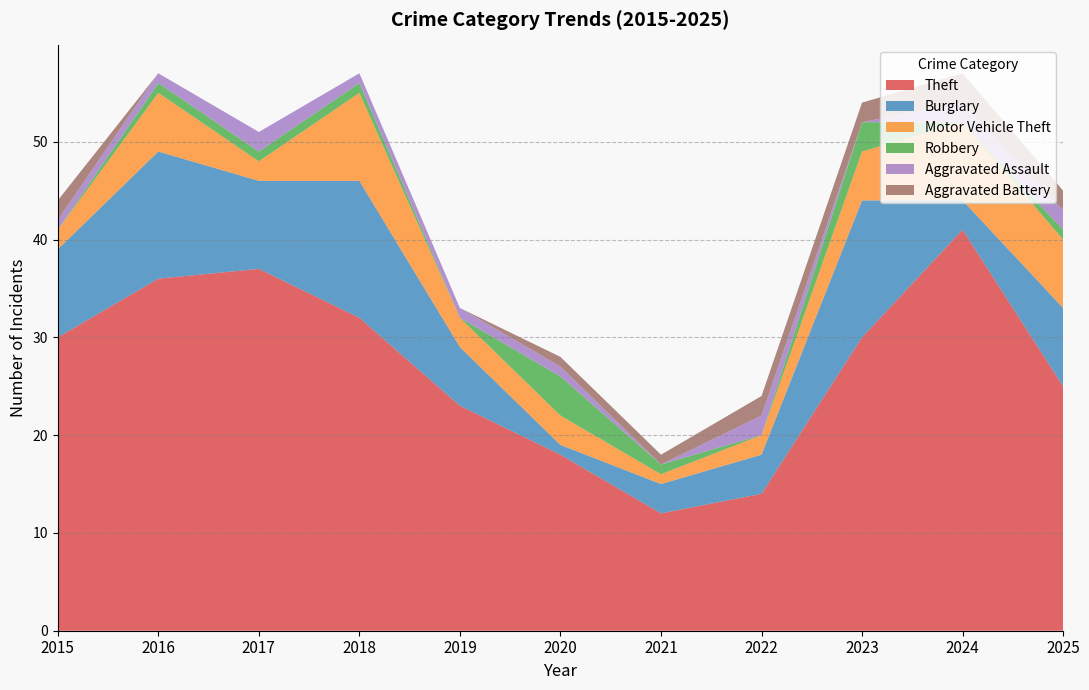

Reading right to left, transcribe all the data shown in this chart.

Theft: 25	41	30	14	12	18	23	32	37	36	30
Burglary: 8	3	14	4	3	1	6	14	9	13	9
Motor Vehicle Theft: 7	8	5	2	1	3	3	9	2	6	2
Robbery: 1	0	3	0	1	4	0	1	1	1	0
Aggravated Assault: 2	2	0	2	0	1	1	1	2	1	1
Aggravated Battery: 2	3	2	2	1	1	0	0	0	0	2